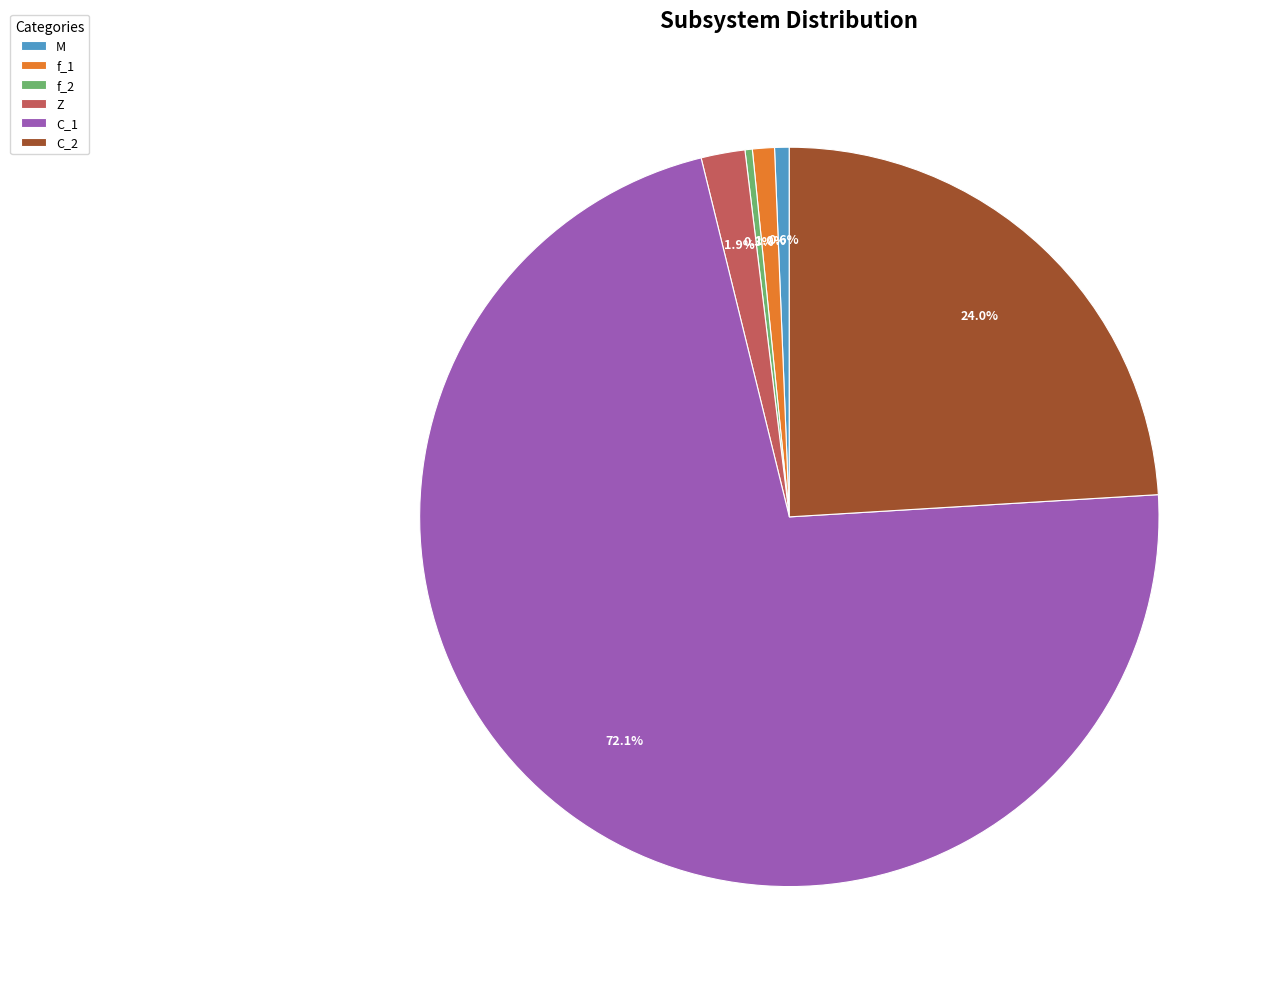

What percentage is NOT represented by M?

99.4%